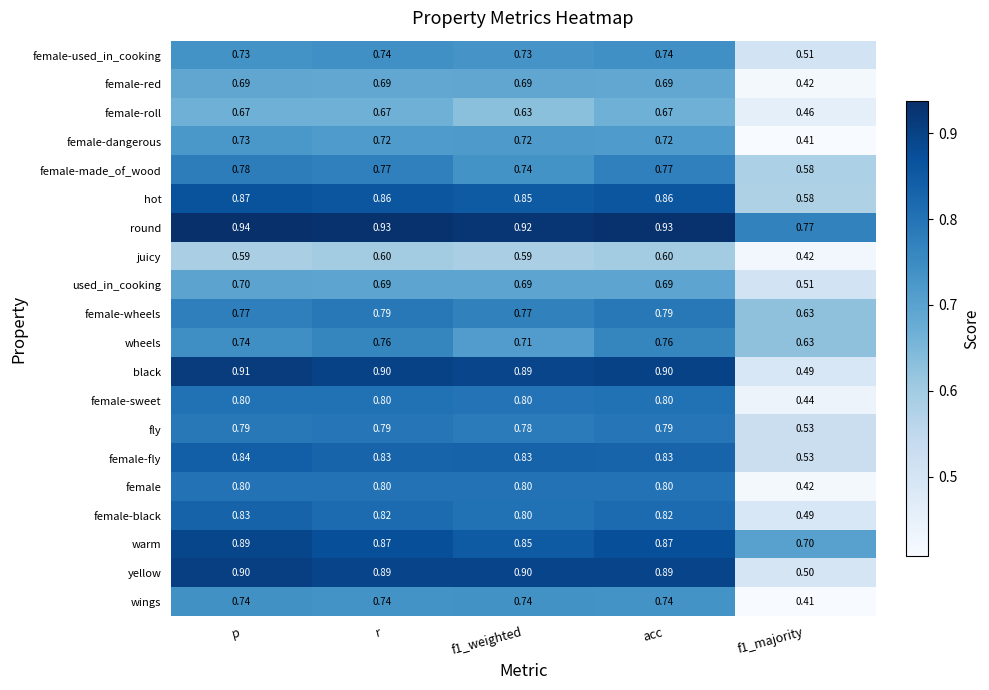

Which series has the widest spread of values?

black